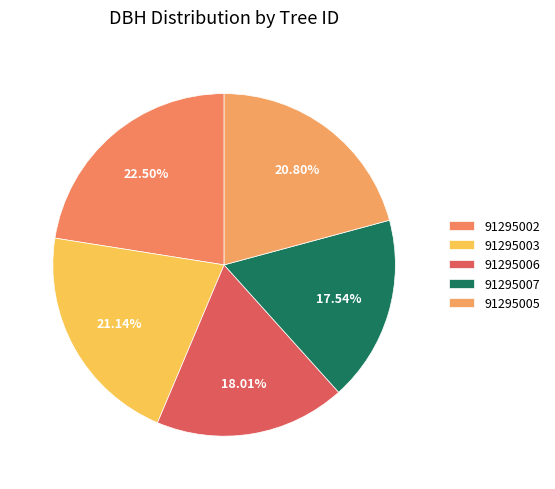

Count the number of slices in the pie.

5